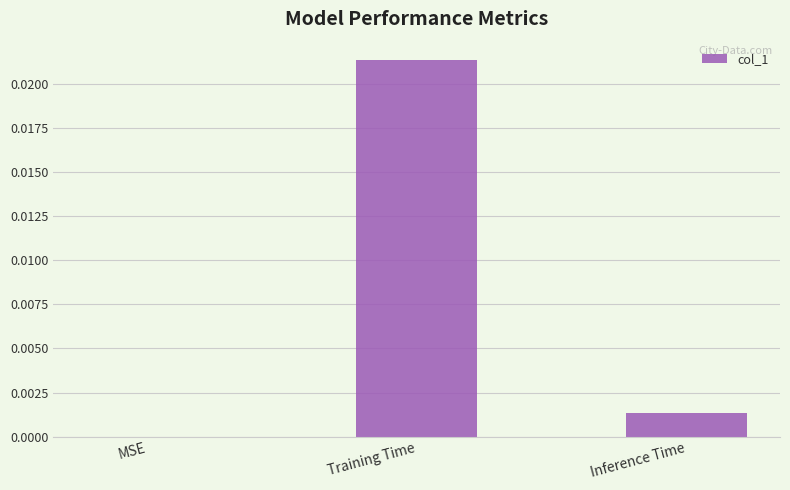

The chart shows a value of 0.0 at Inference Time. True or false?

True